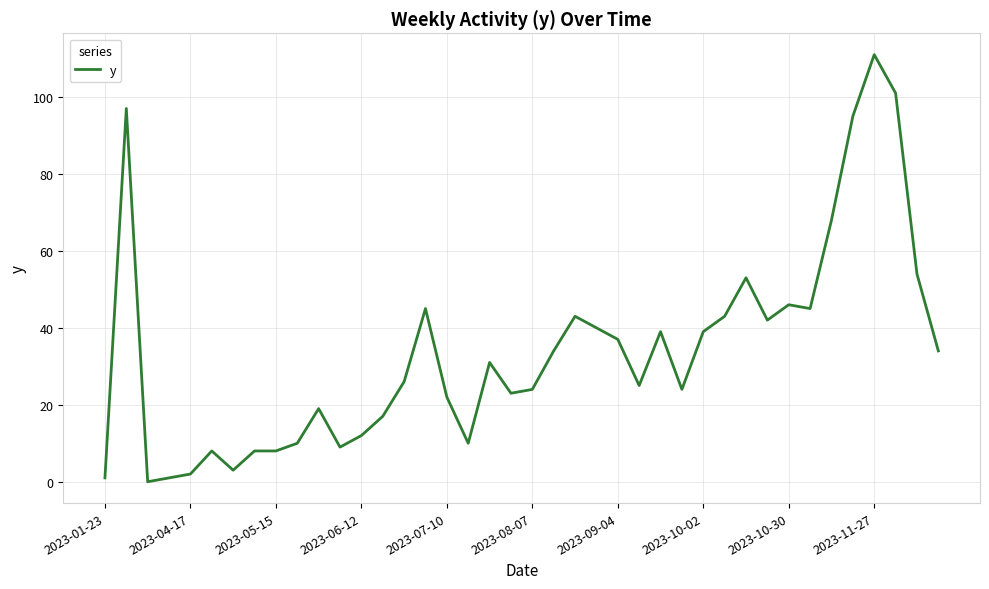

What is the greatest value displayed?

111